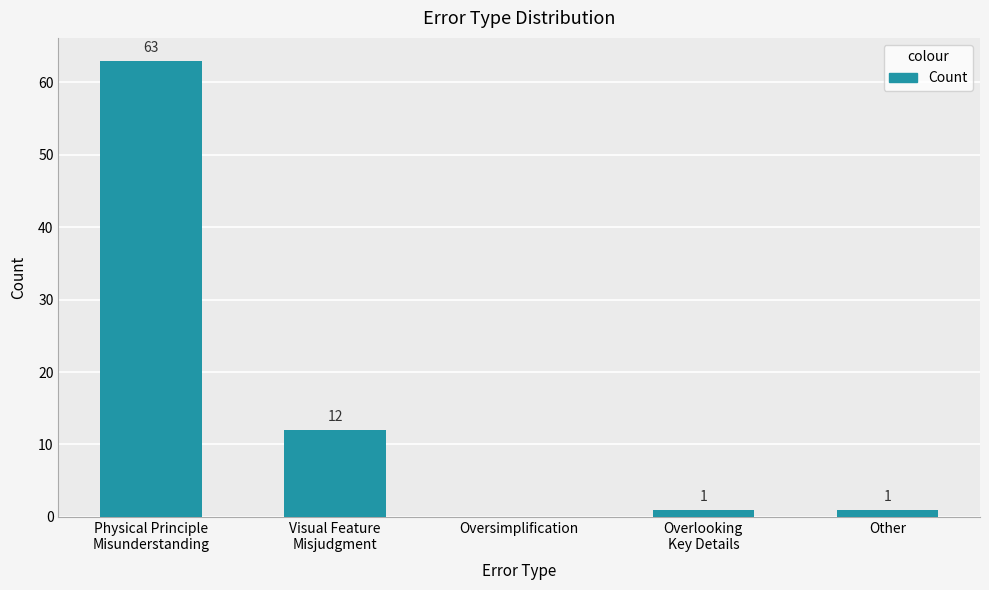

Is it true that the value at Visual Feature
Misjudgment is 12?

True